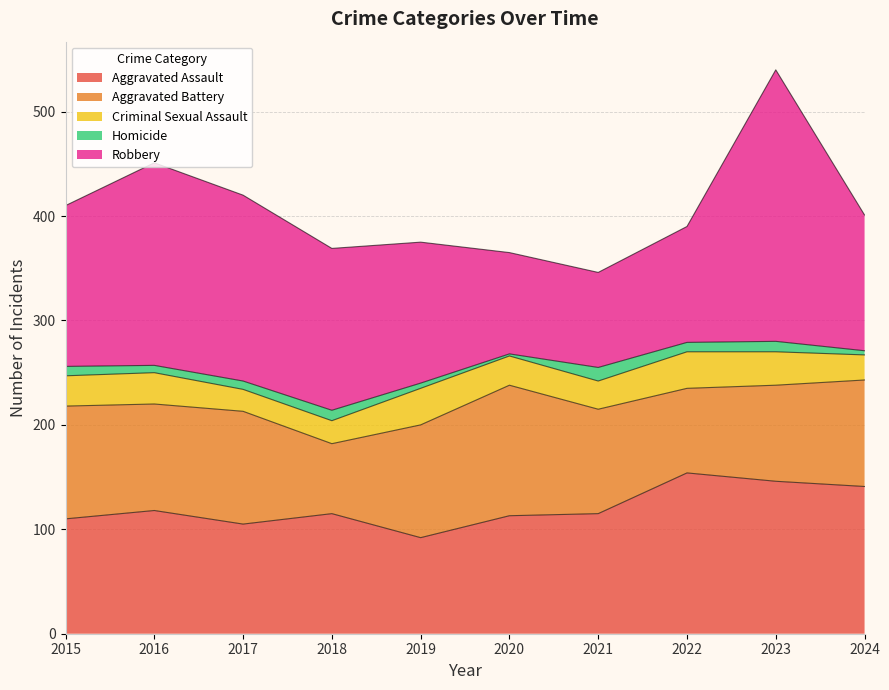

What is the difference between the highest and lowest values at 2023?

250